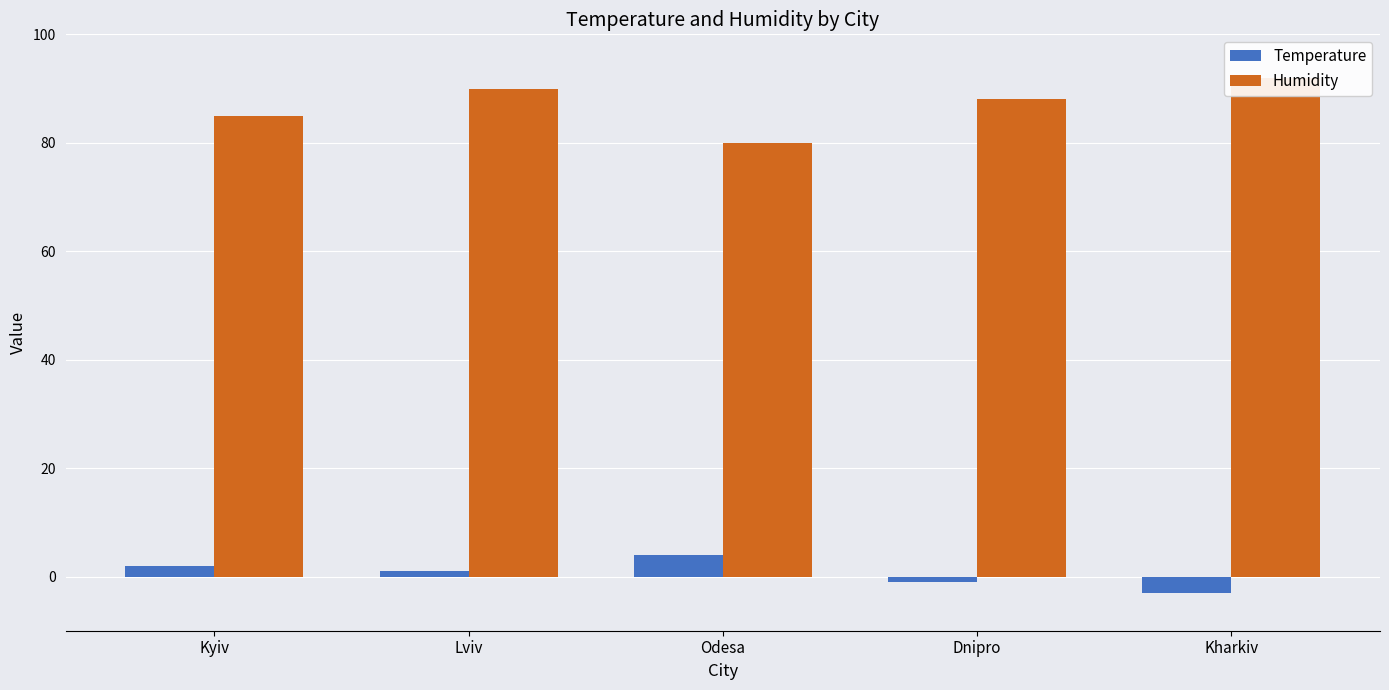

How many values in Temperature are above zero?

3